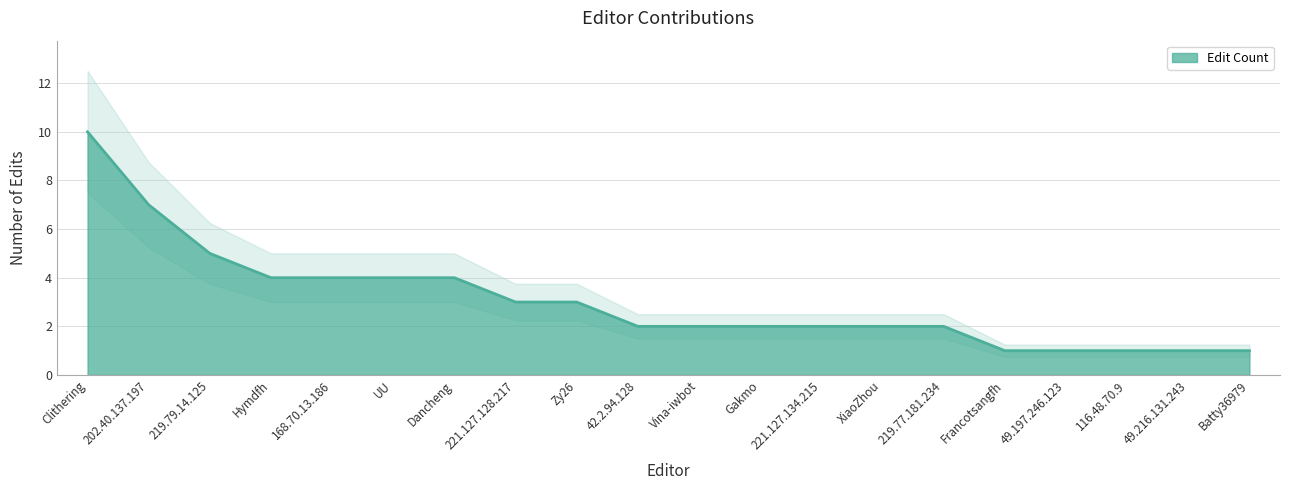

Reading right to left, list all the values displayed in this chart.

Batty36979=1	49.216.131.243=1	116.48.70.9=1	49.197.246.123=1	Francotsangfh=1	219.77.181.234=2	XiaoZhou=2	221.127.134.215=2	Gakmo=2	Vina-iwbot=2	42.2.94.128=2	Zy26=3	221.127.128.217=3	Dancheng=4	UU=4	168.70.13.186=4	Hymdfh=4	219.79.14.125=5	202.40.137.197=7	Clithering=10